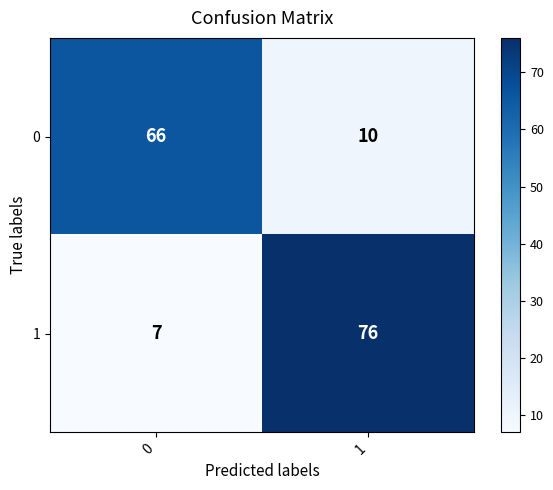

What is the minimum value for 0?

10